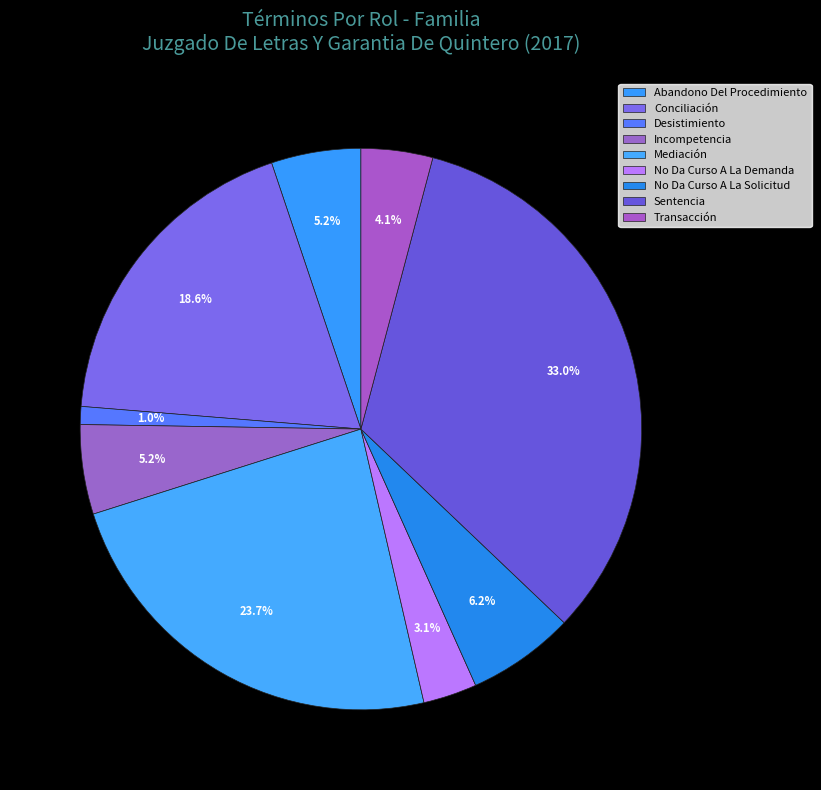

Approximately how many times larger is the value at Conciliación compared to Desistimiento?

18.0